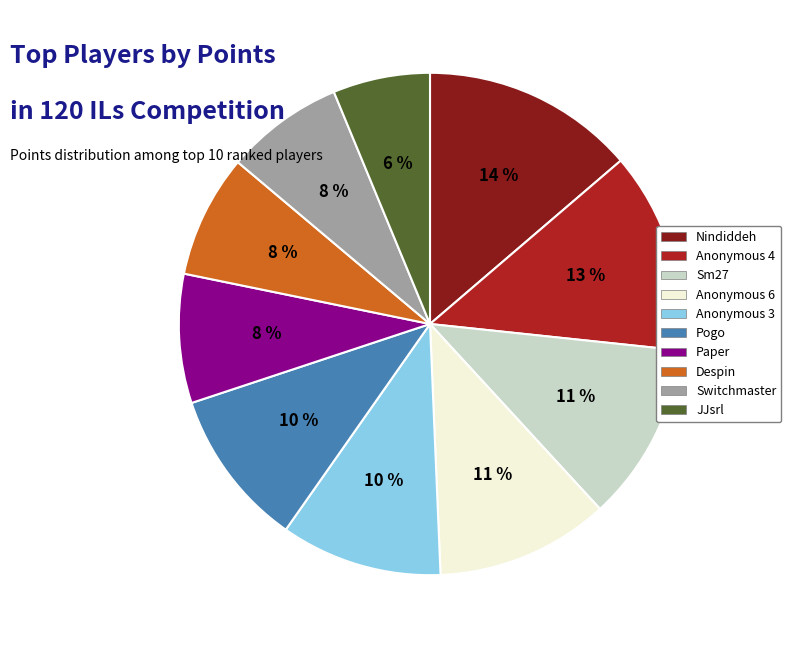

Which category has the smallest portion of the pie?

JJsrl